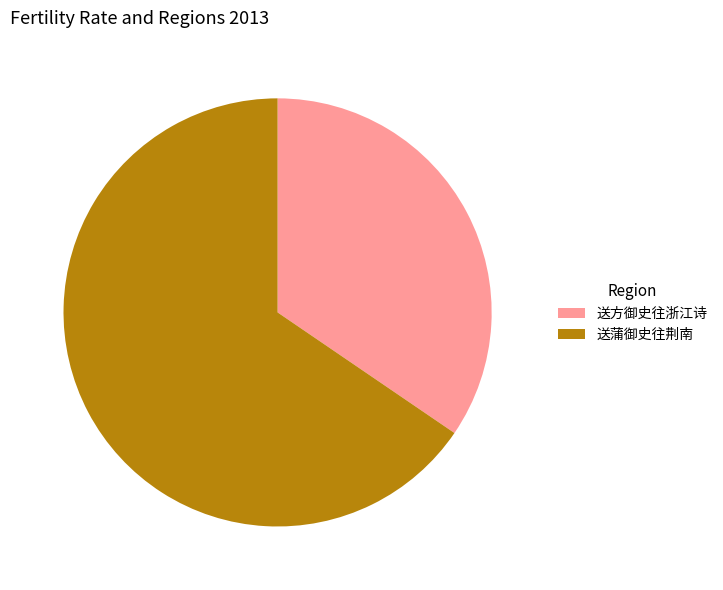

Rank the categories by value from highest to lowest.

送蒲御史往荆南, 送方御史往浙江诗